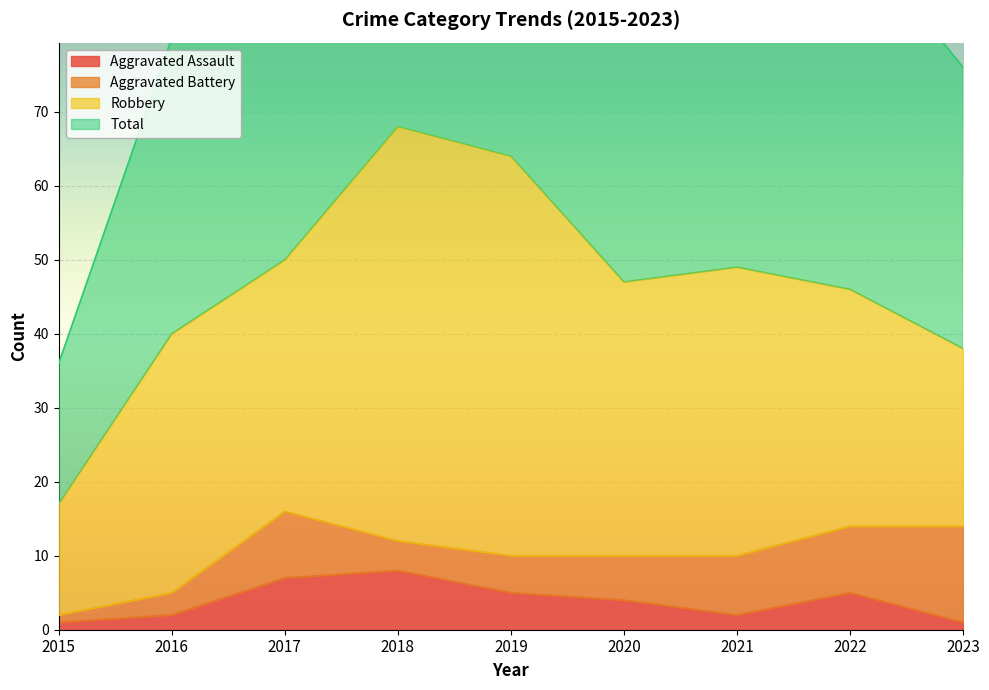

Which category has the highest value in the Aggravated Assault series?

2018